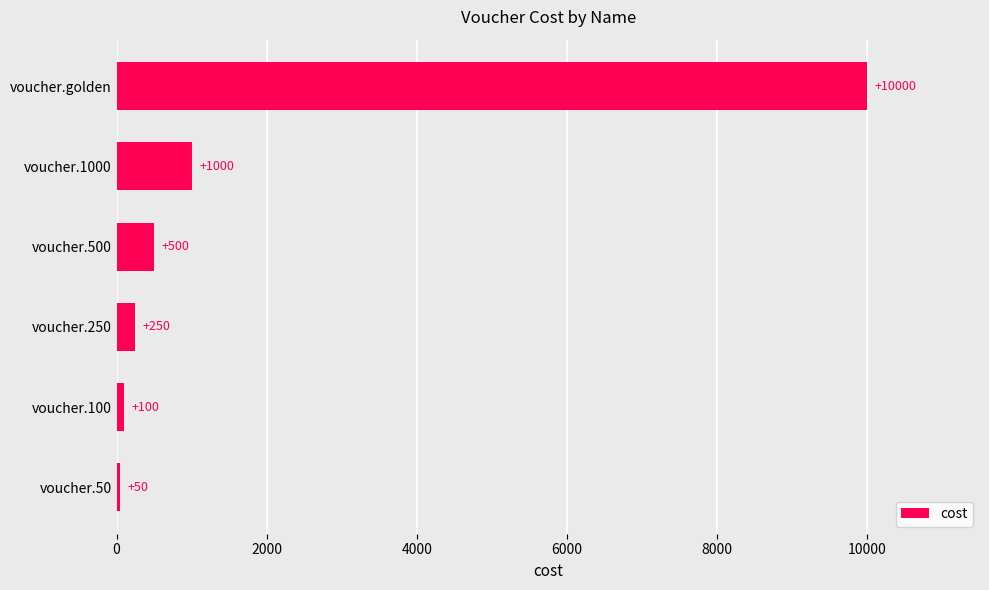

What is the approximate value at voucher.golden, to the nearest 100?

10000